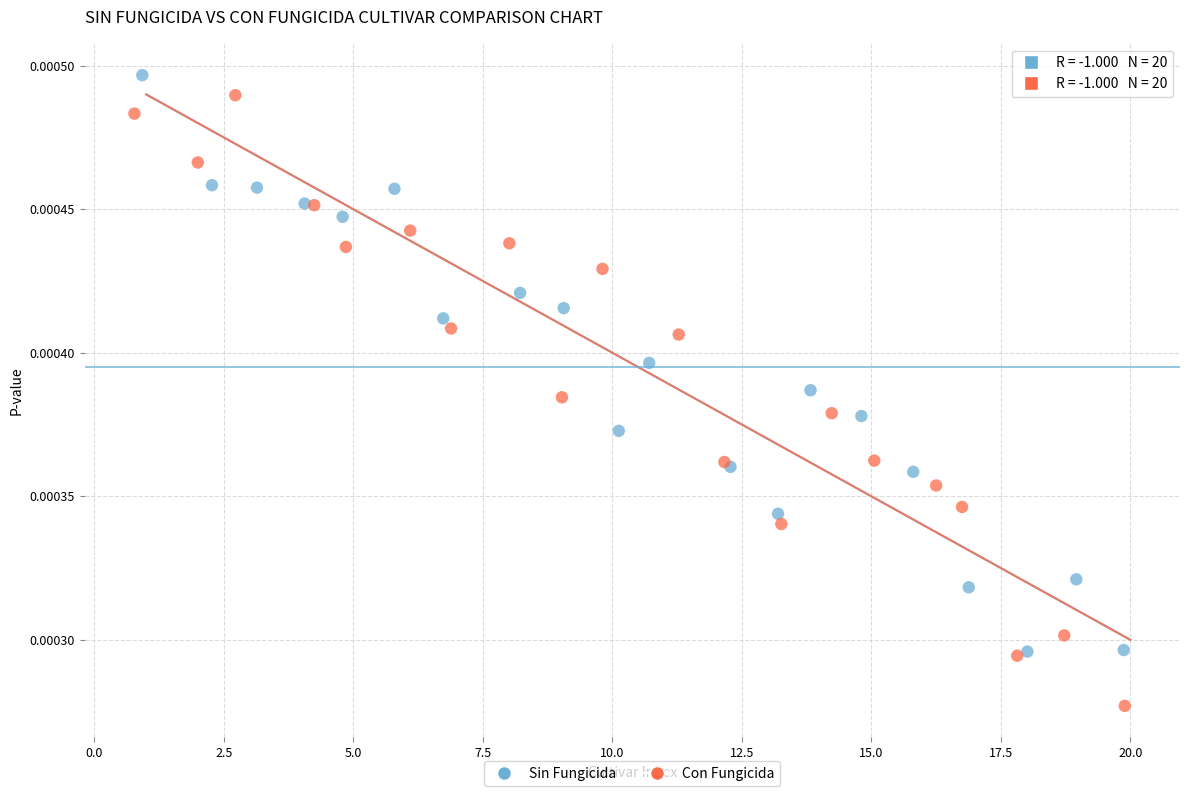

Which series has the largest Y range (max minus min)?

Con Fungicida